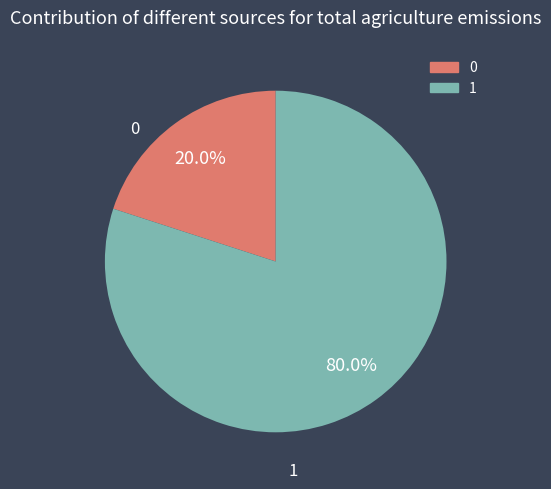

Is the sum of 0 and 1 greater than half?

Yes